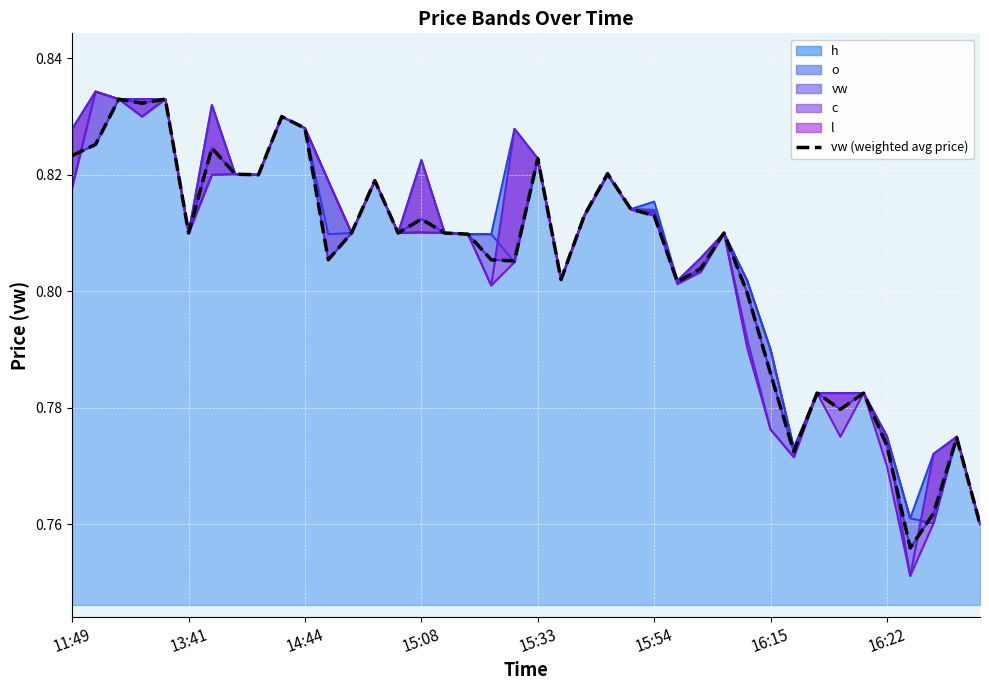

What is the sum of all values?

32.2